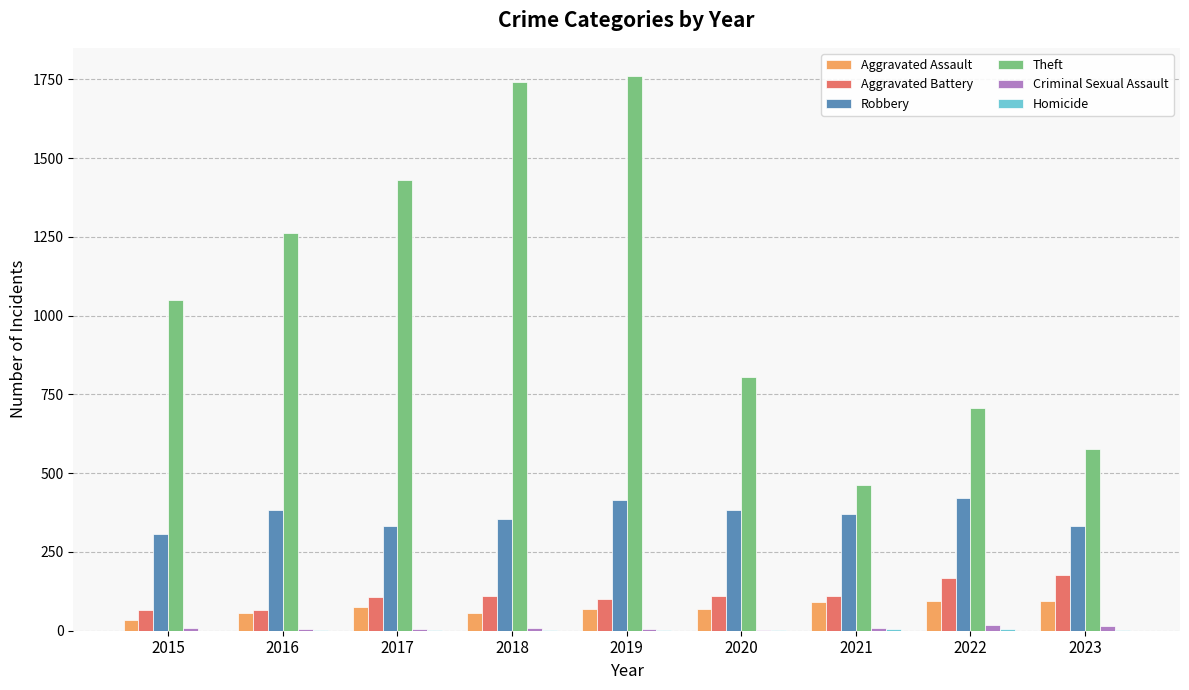

Which series has the largest total across all categories?

Theft